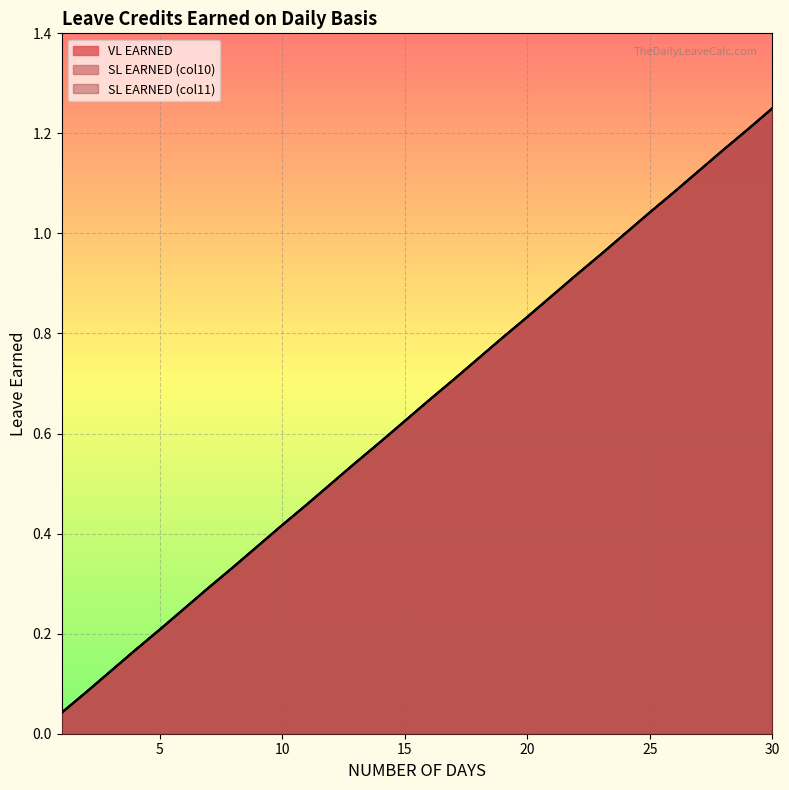

Does the chart display data point markers on the line(s)?

No